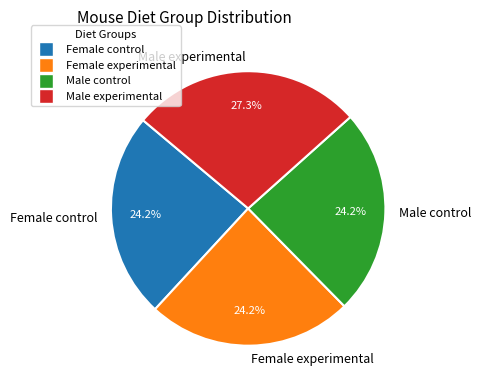

To the nearest percent, what percentage of the pie is Male control?

24%